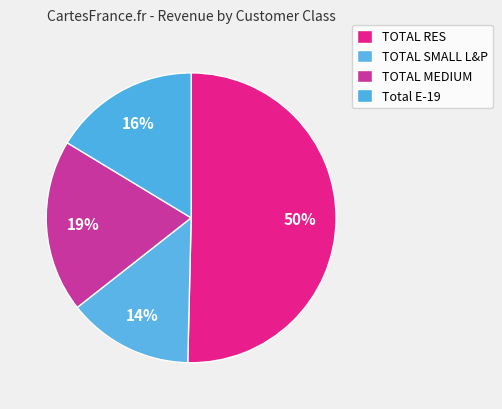

Rank the categories by value from lowest to highest.

TOTAL SMALL L&P, Total E-19, TOTAL MEDIUM, TOTAL RES